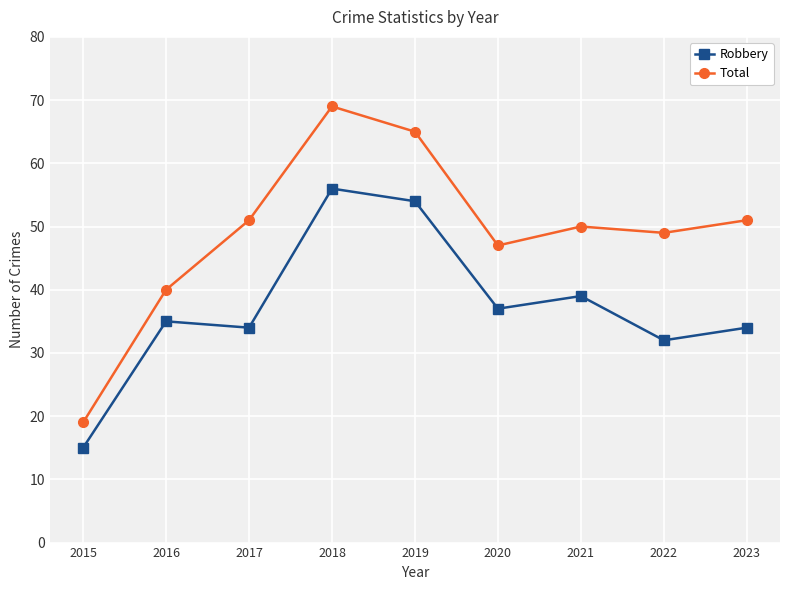

Where is the first local minimum for Total?

2020